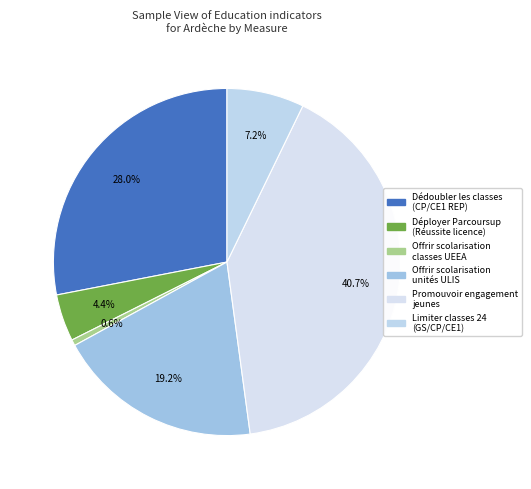

Which slice is the largest?

Promouvoir engagement jeunes